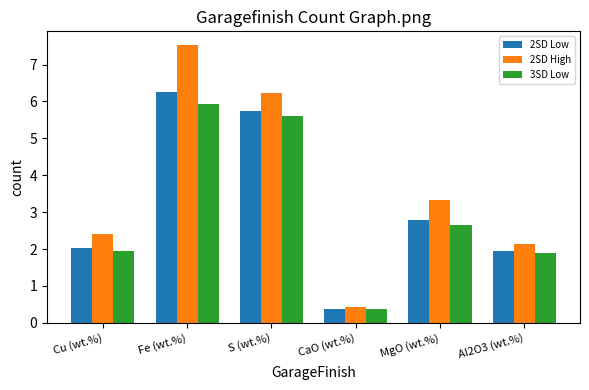

What is the label of the 4th bar from the left?

CaO (wt.%)